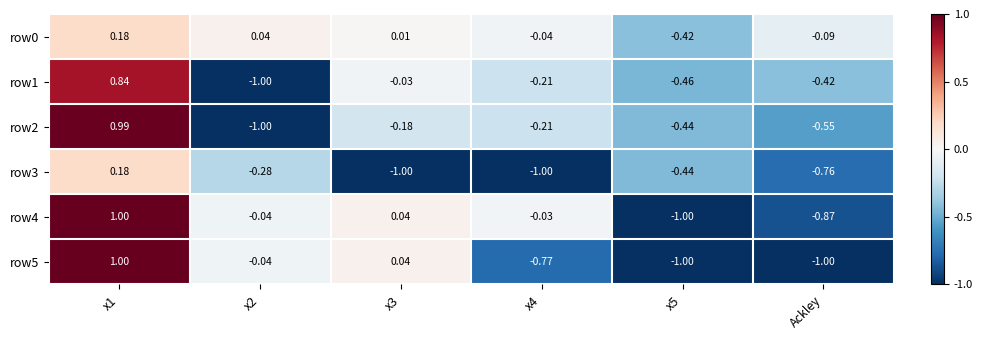

How many categories are shown in the chart?

6